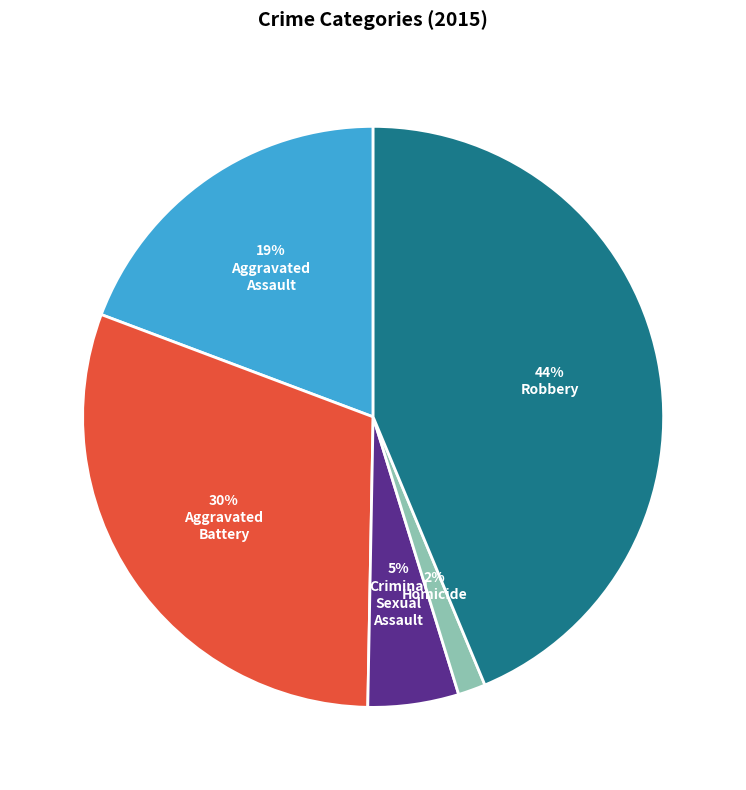

To the nearest percent, what is the difference between the largest and smallest slice percentages?

42%